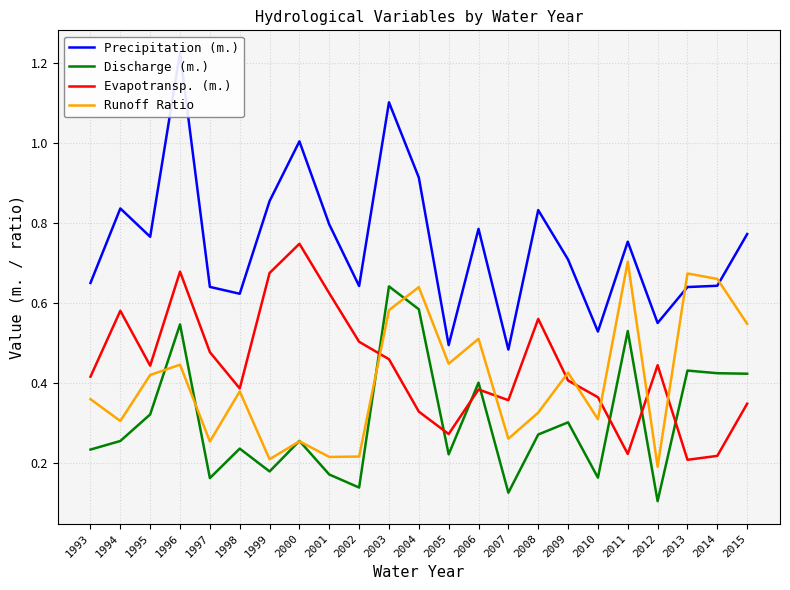

Is it true that Evapotransp. (m.) equals 0.6 at 1994?

True